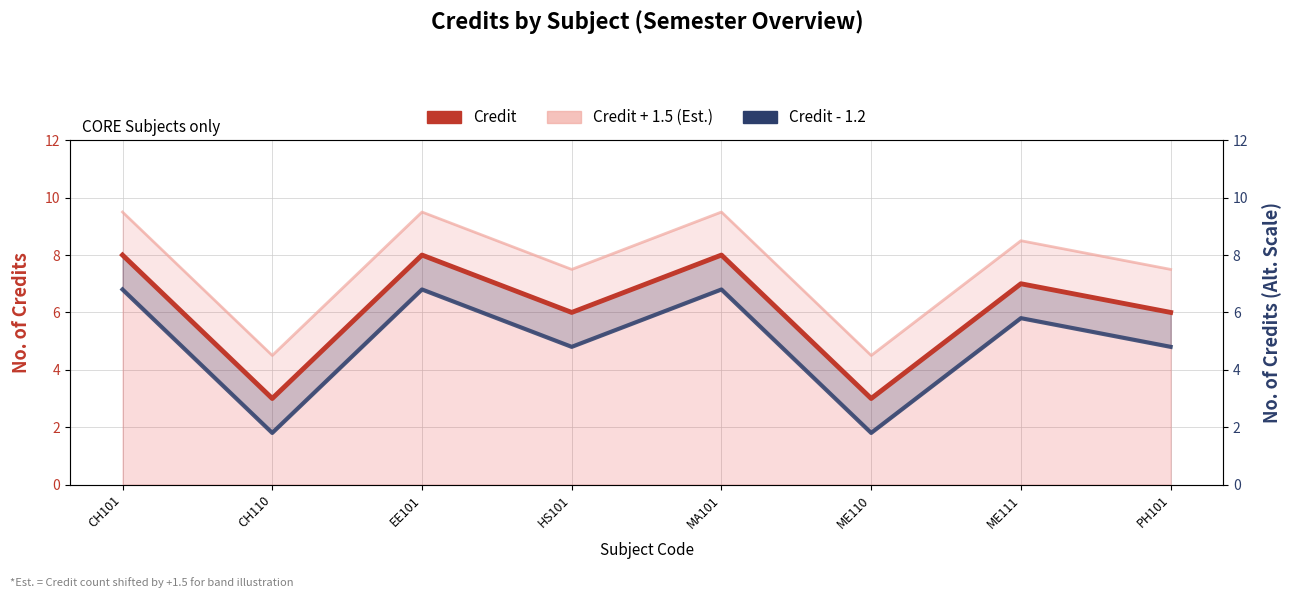

Reading right to left, transcribe all the data shown in this chart.

Credit: PH101=6.0	ME111=7.0	ME110=3.0	MA101=8.0	HS101=6.0	EE101=8.0	CH110=3.0	CH101=8.0
Credit + 1.5 (Est.): PH101=7.5	ME111=8.5	ME110=4.5	MA101=9.5	HS101=7.5	EE101=9.5	CH110=4.5	CH101=9.5
Credit - 1.2: PH101=4.8	ME111=5.8	ME110=1.8	MA101=6.8	HS101=4.8	EE101=6.8	CH110=1.8	CH101=6.8